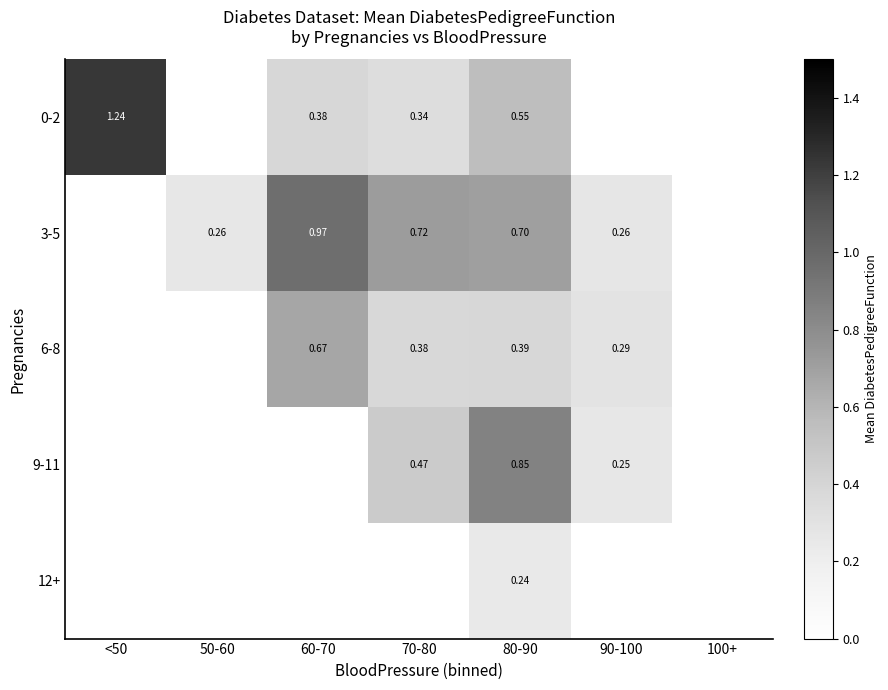

At which label does 3-5 first exceed 0?

50-60